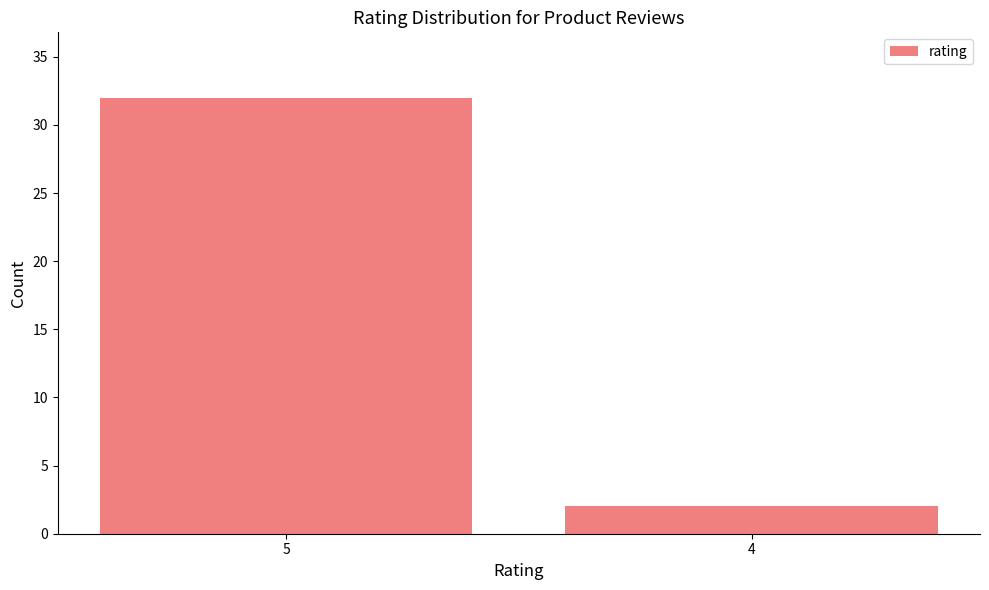

Reading right to left, extract all data points from this chart.

2	32